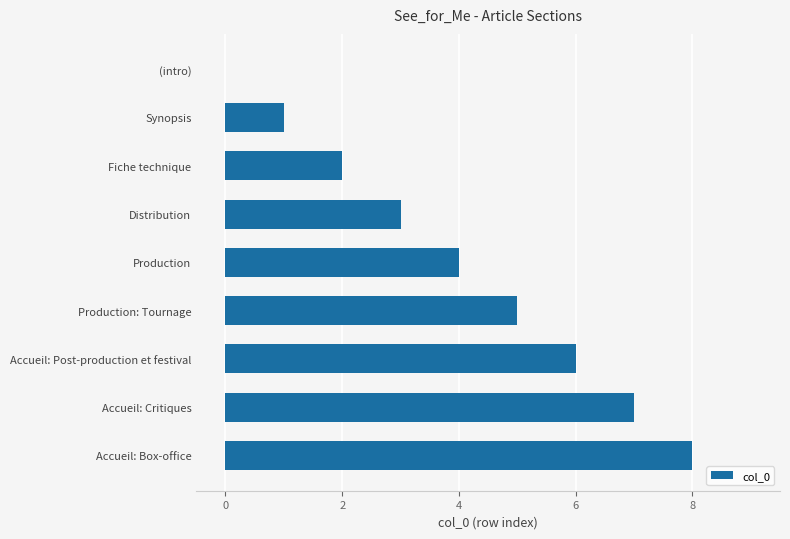

Between Accueil: Critiques and (intro), which is larger?

Accueil: Critiques